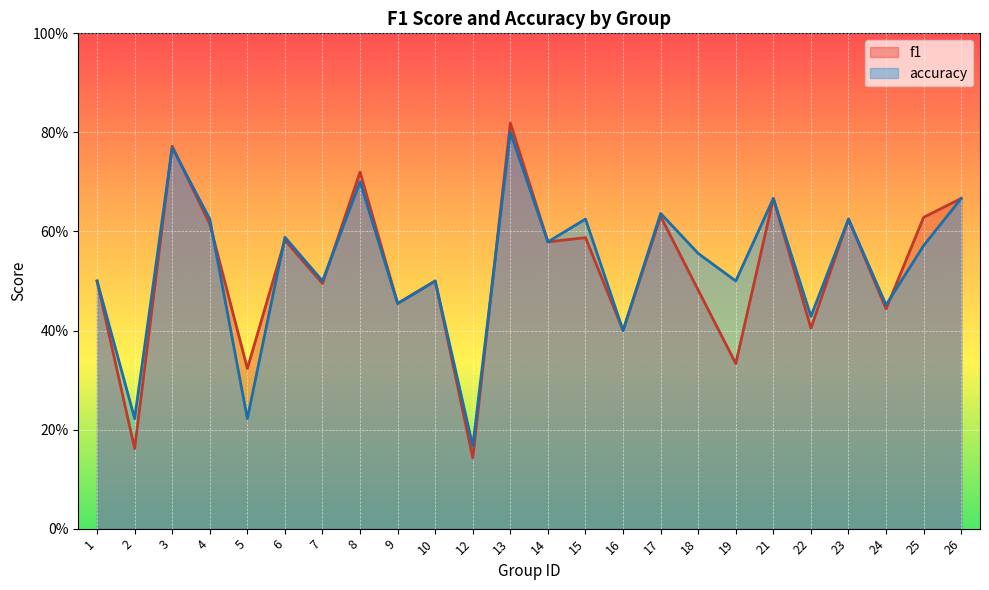

Which series changed the most between 6 and 15?

accuracy